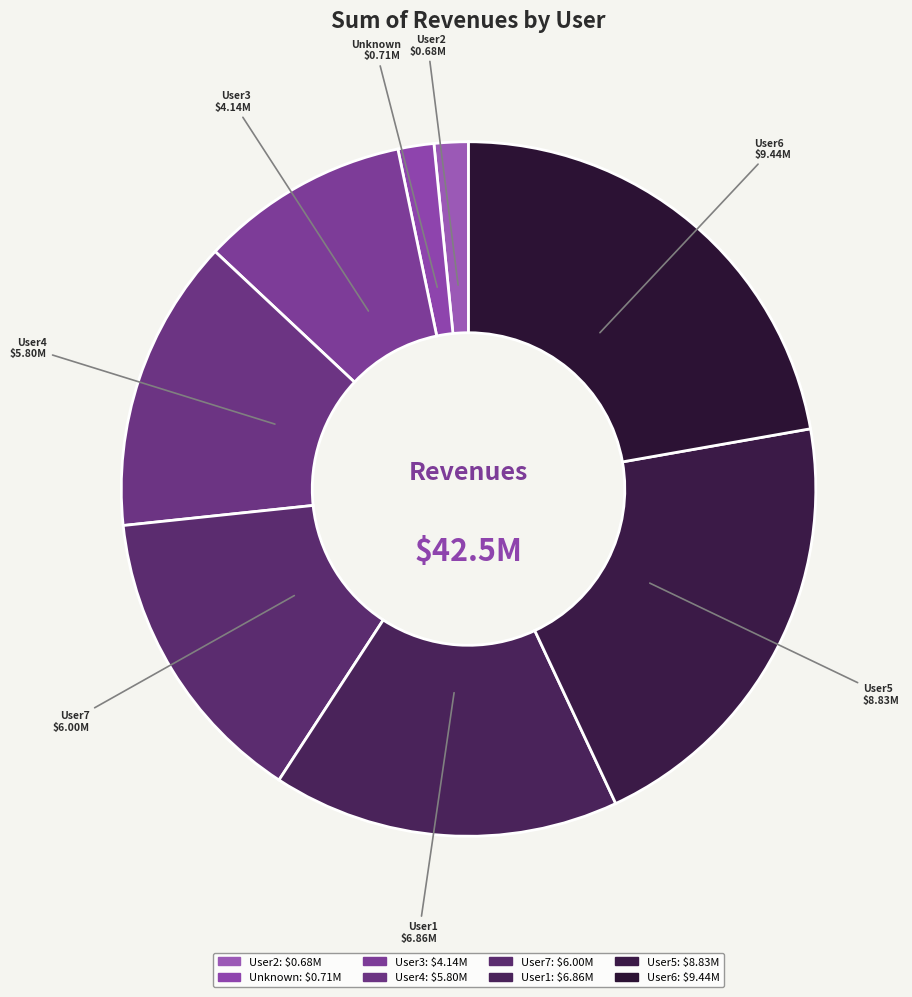

Is the sum of Unknown and User2 greater than half?

No